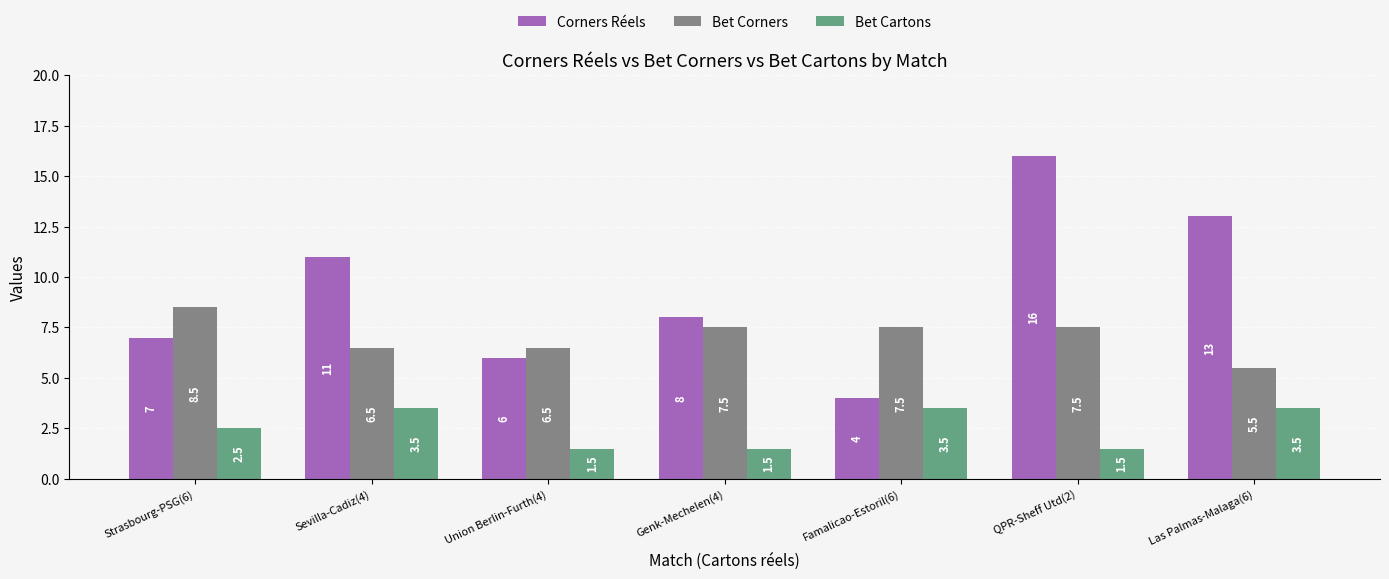

How many data points in Bet Corners are above 7?

4